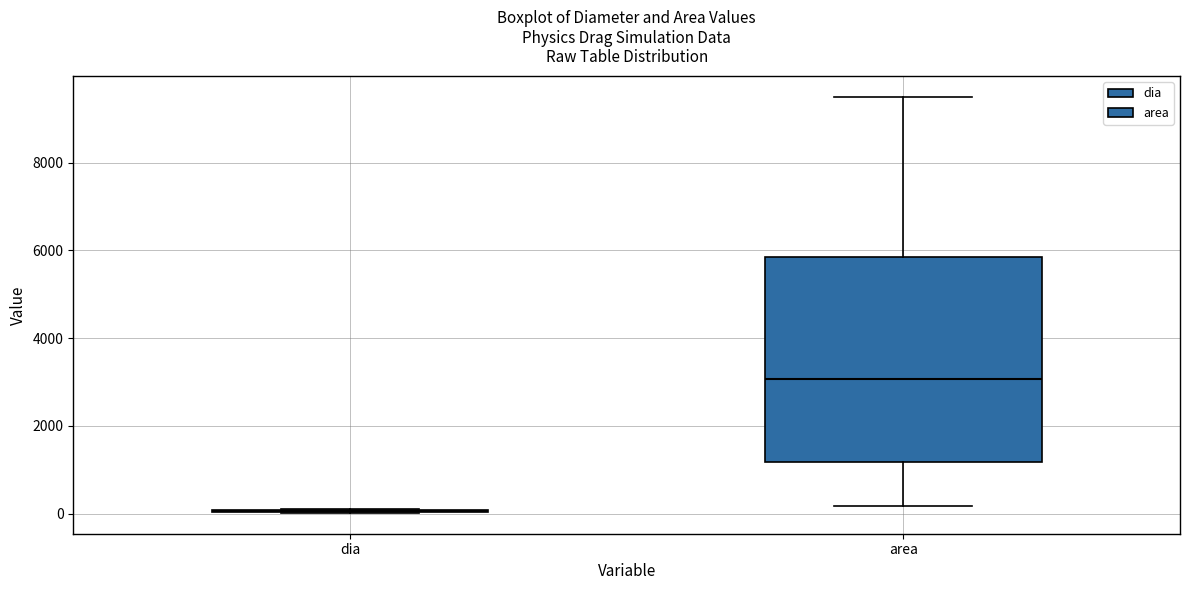

Reading left to right, read every box against the y-axis: the position of its median line, the range the box covers, and the ends of its whiskers. The values are not printed on the chart, so give them approximately, as read against the axis.

dia: box collapsed to a line at 0, whiskers 0 to 200
area: median 3000, box 1200 to 5800, whiskers 200 to 9600